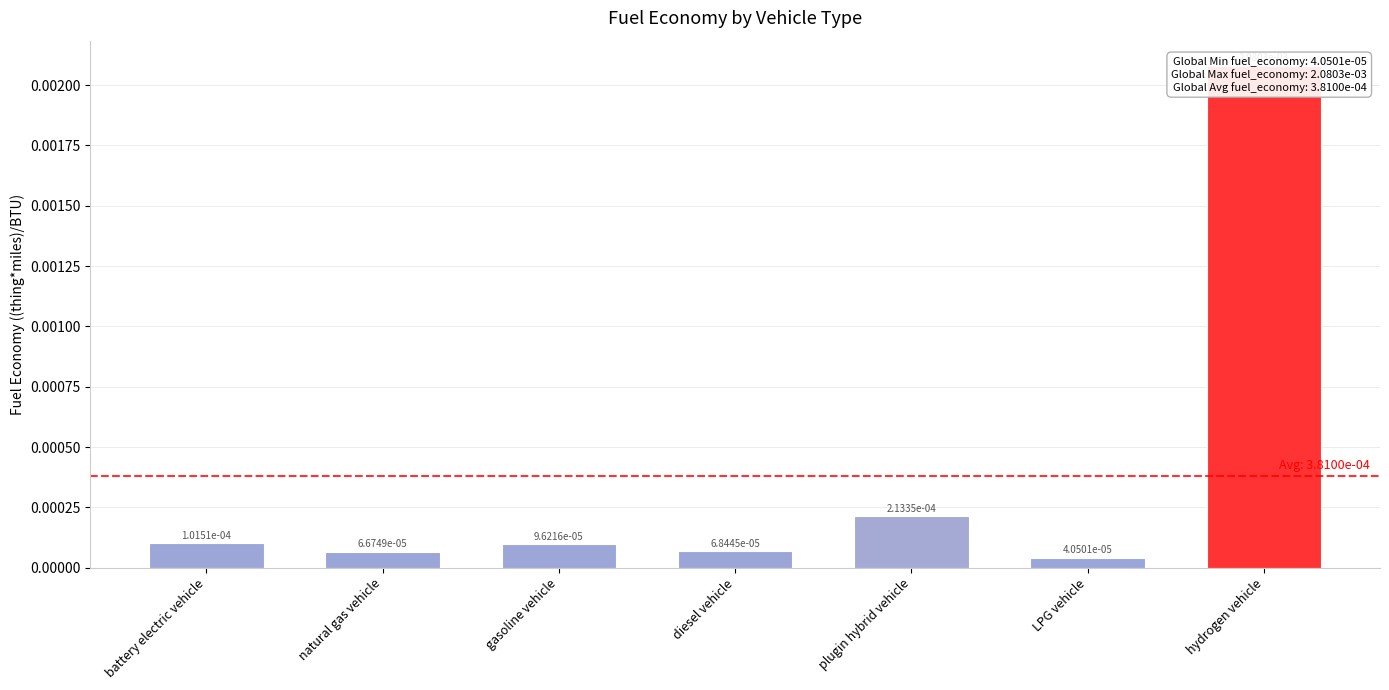

Are the bars horizontal?

No